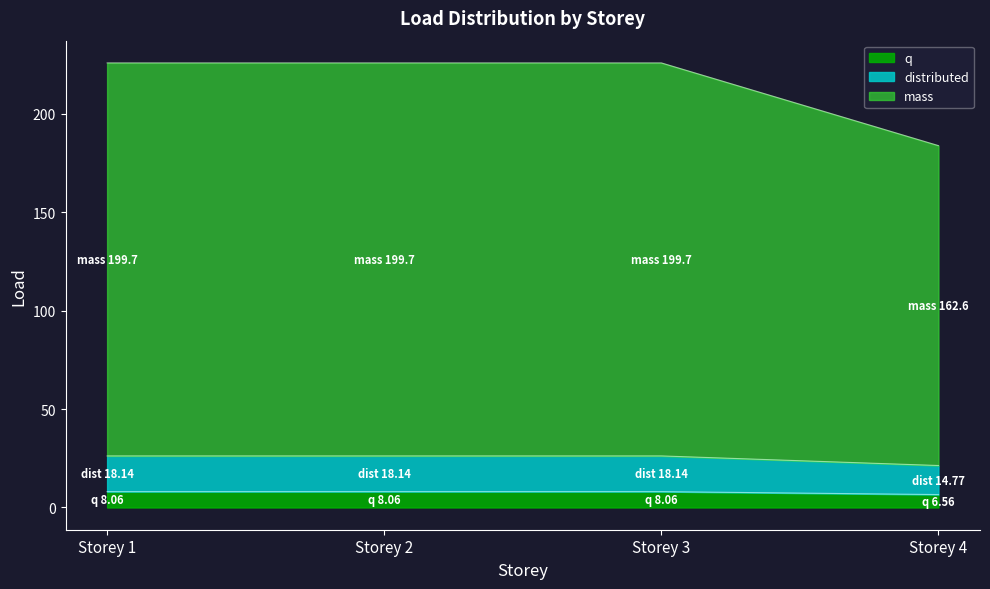

True or false: mass has a value of 13.0 at Storey 4.

False